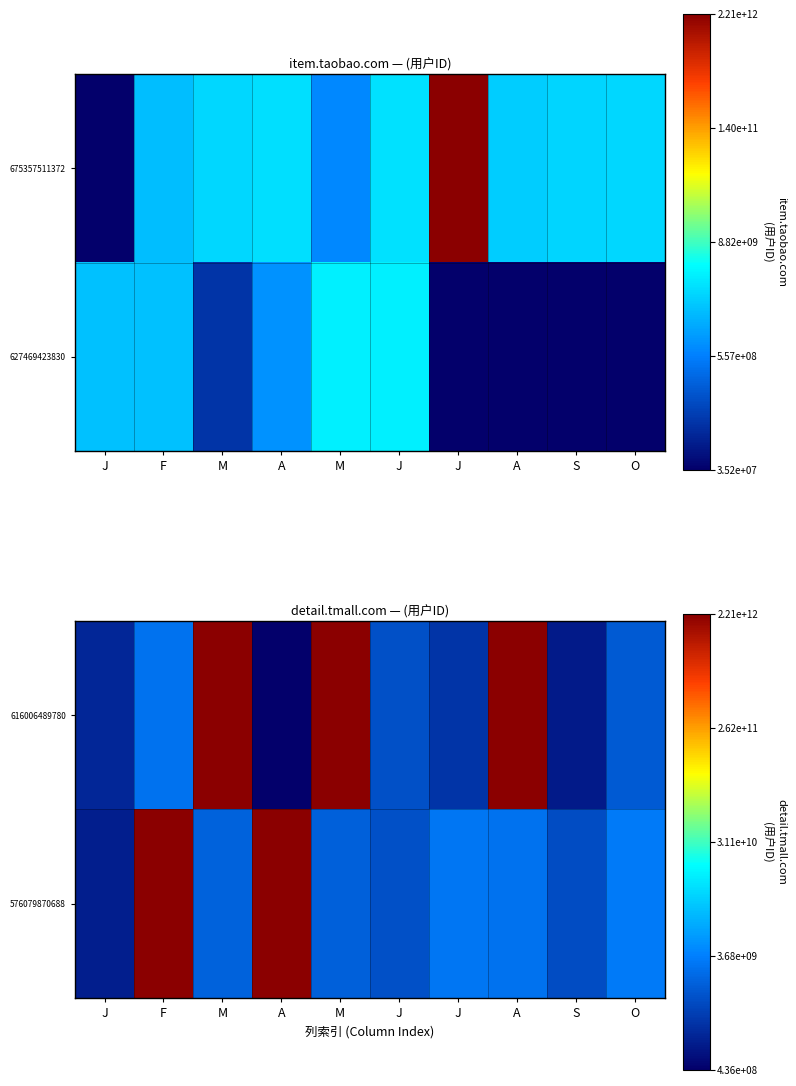

At how many categories does at least one series exceed 0?

10